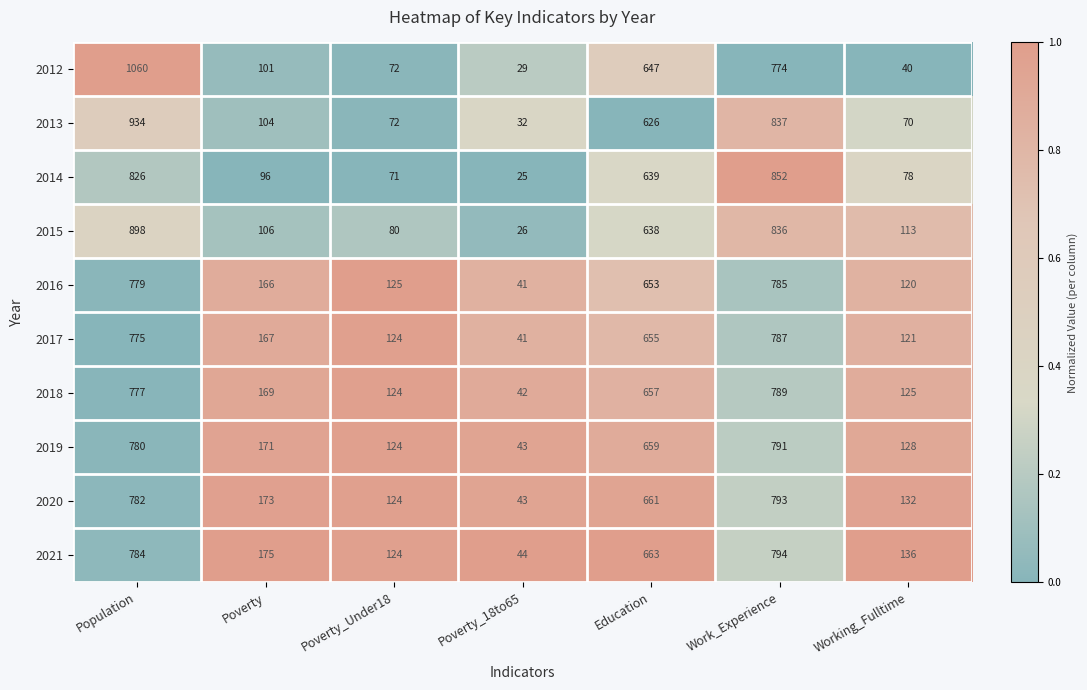

The value of 2020 at Poverty is 173. True or false?

True